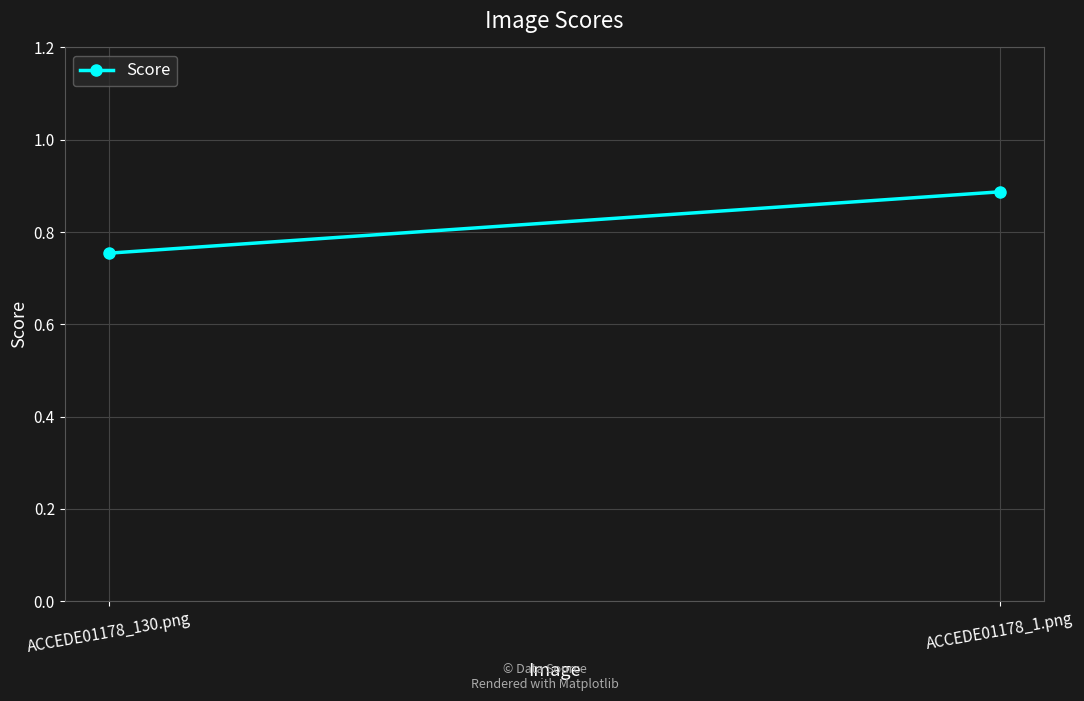

Which category has the lowest value across all series?

ACCEDE01178_130.png